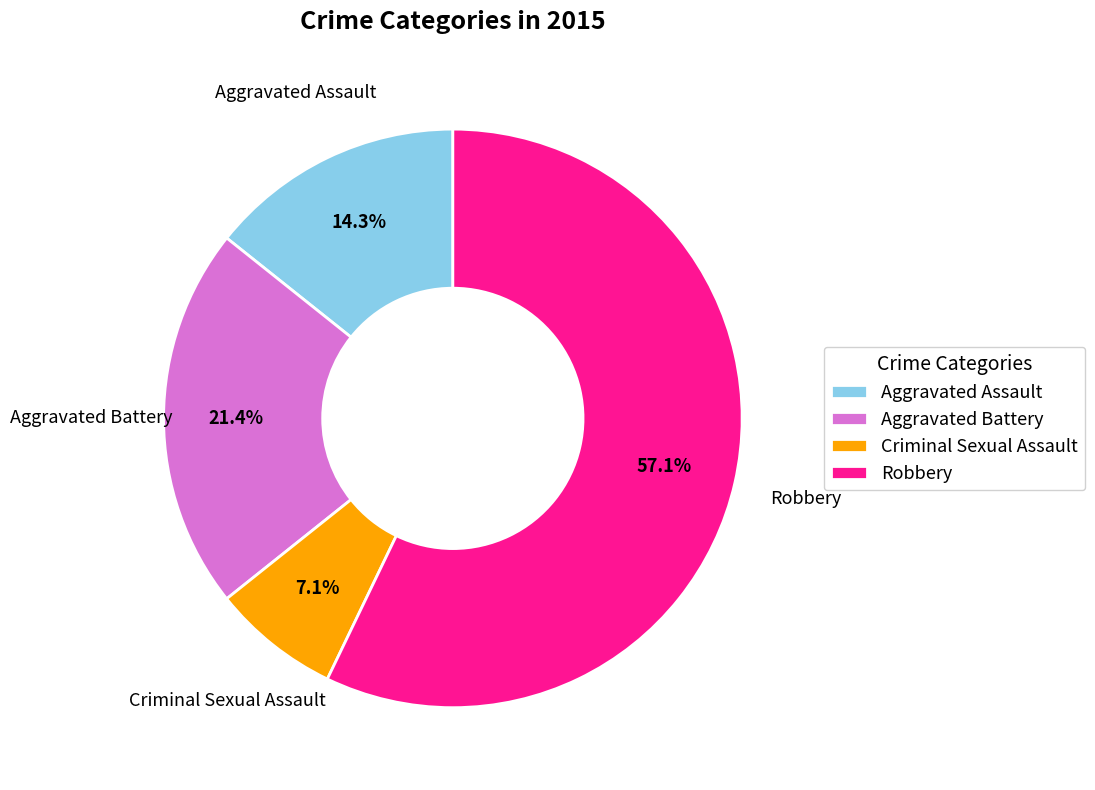

What is the ratio of the value at Robbery to the value at Criminal Sexual Assault?

8.0